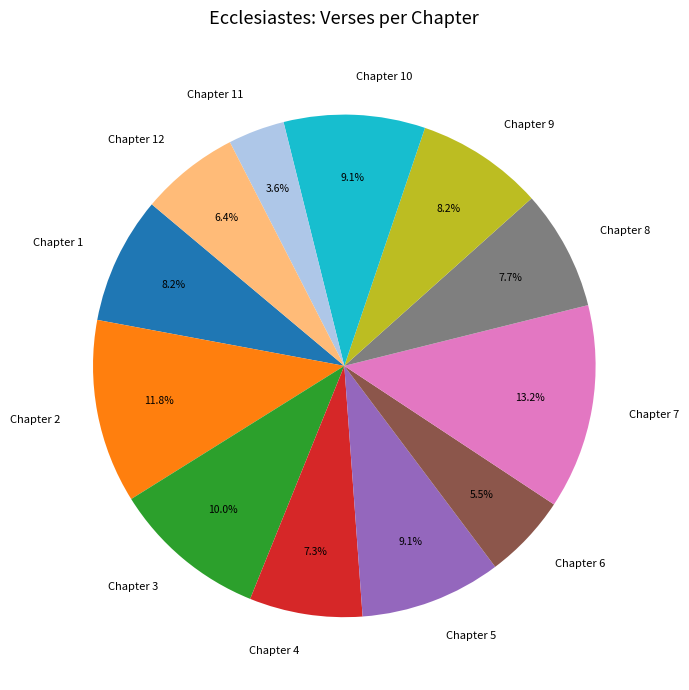

Combined, do Chapter 9 and Chapter 6 account for over 50%?

No